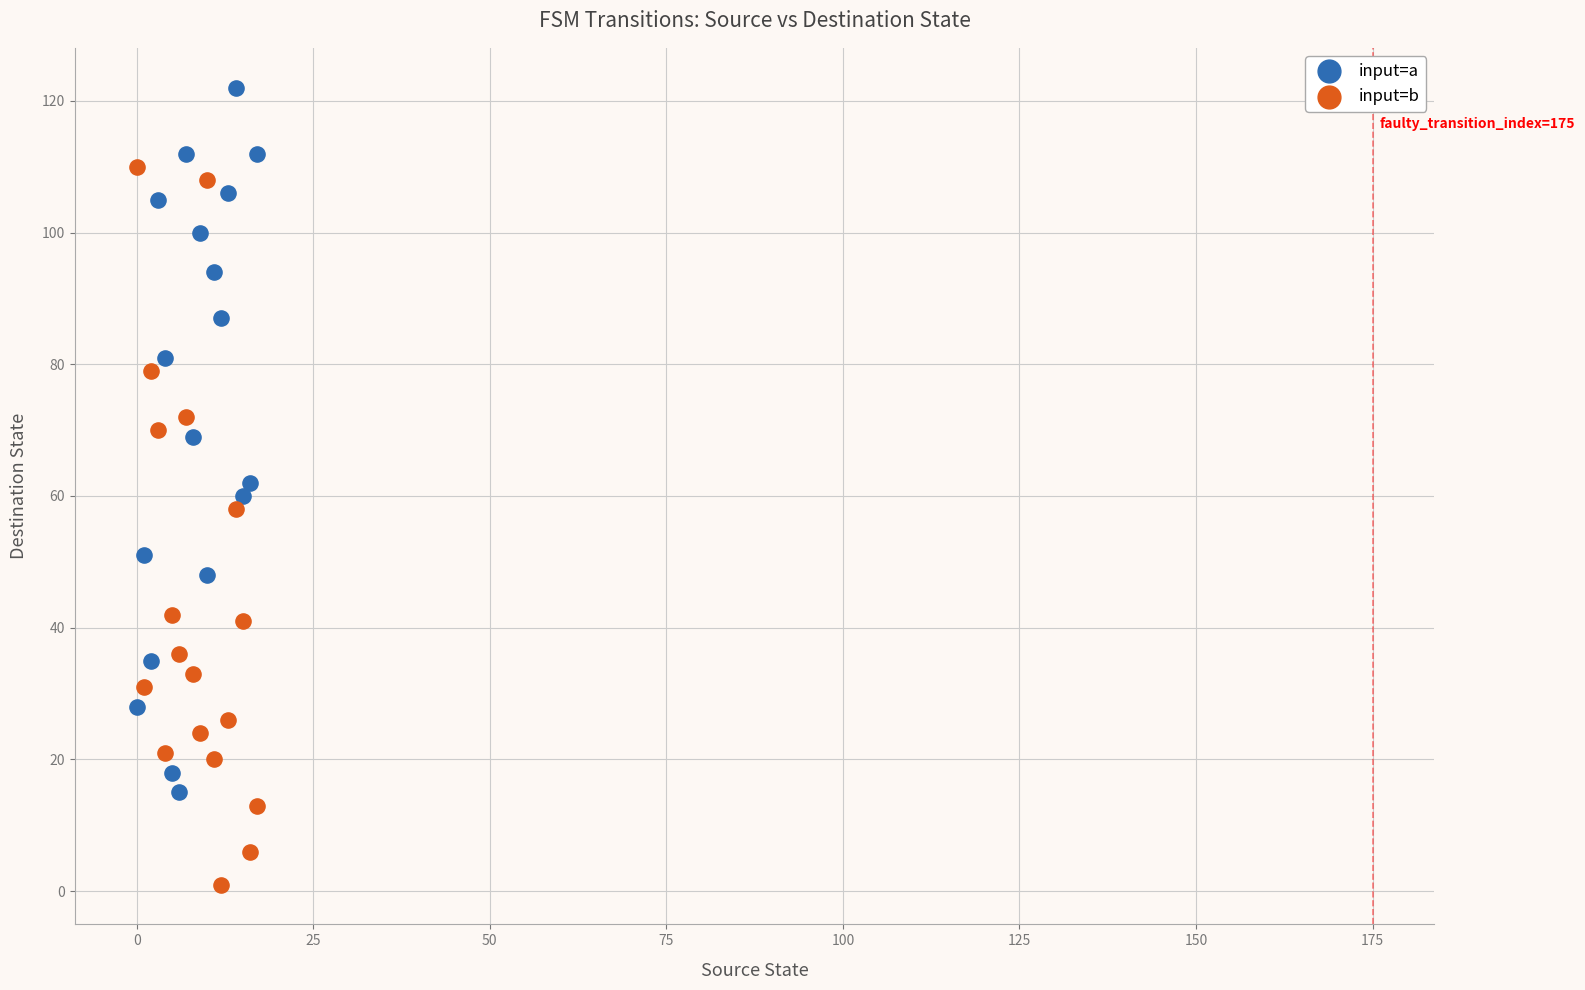

Which series reaches the maximum Y coordinate?

input=a